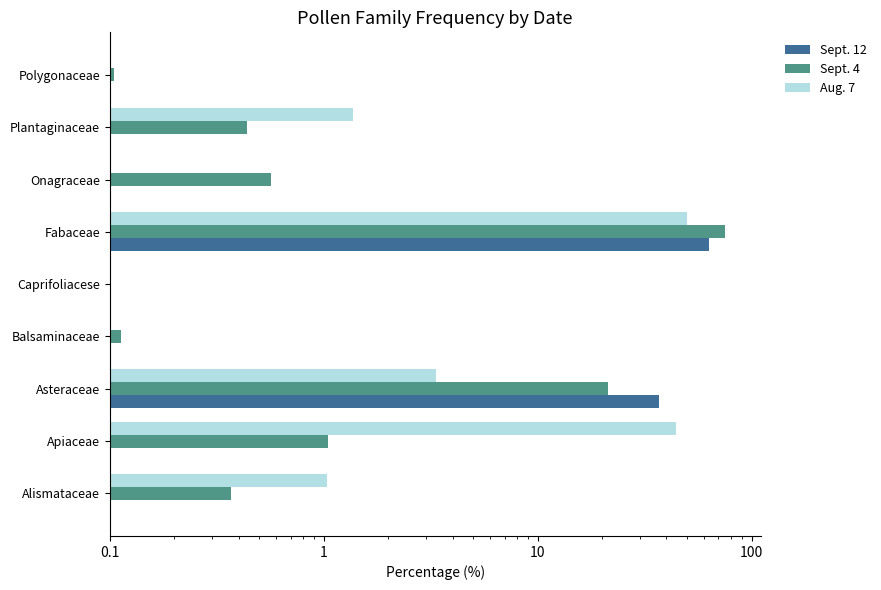

List the series in order of their peak value, lowest first.

Aug. 7, Sept. 12, Sept. 4